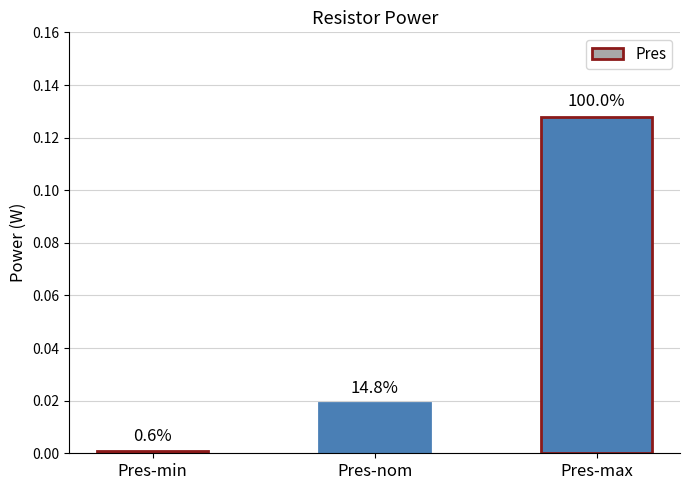

What position from the left is Pres-min?

1